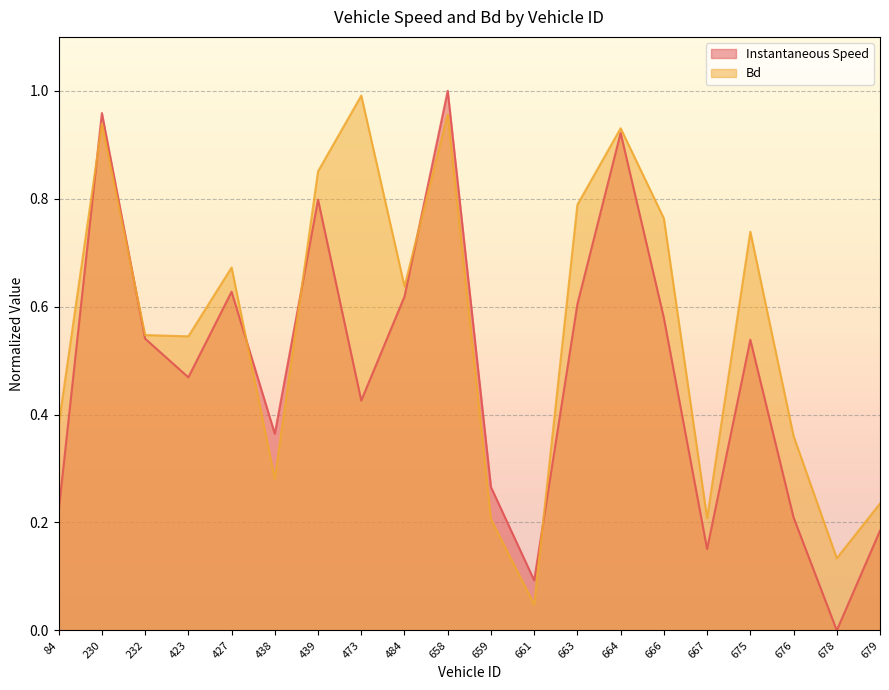

What is the maximum value for instspeed?

1.0